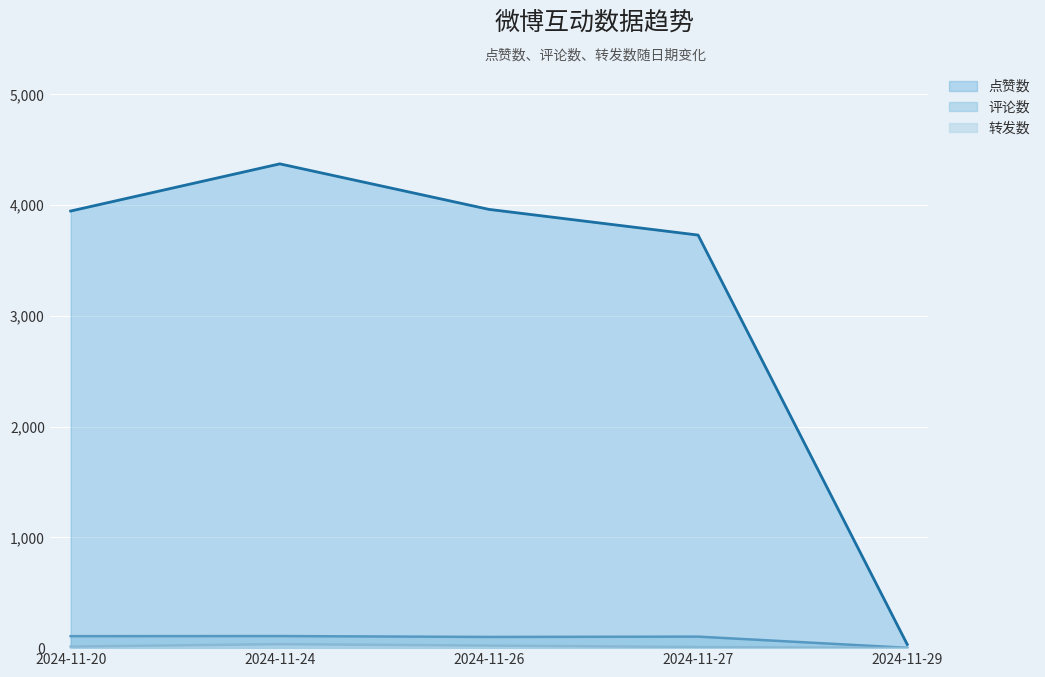

What is the sum of all 转发数 values?

84